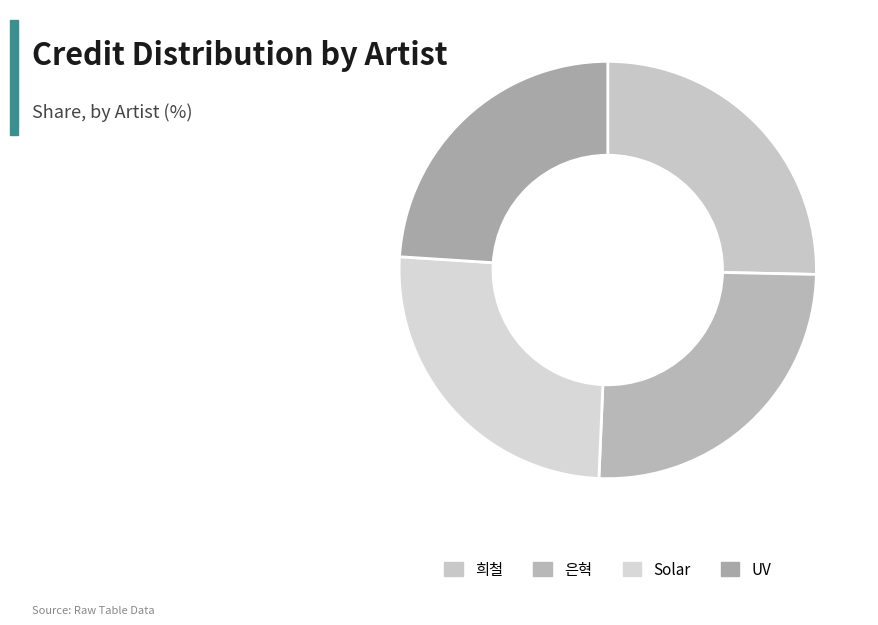

How many segments does this pie chart have?

4